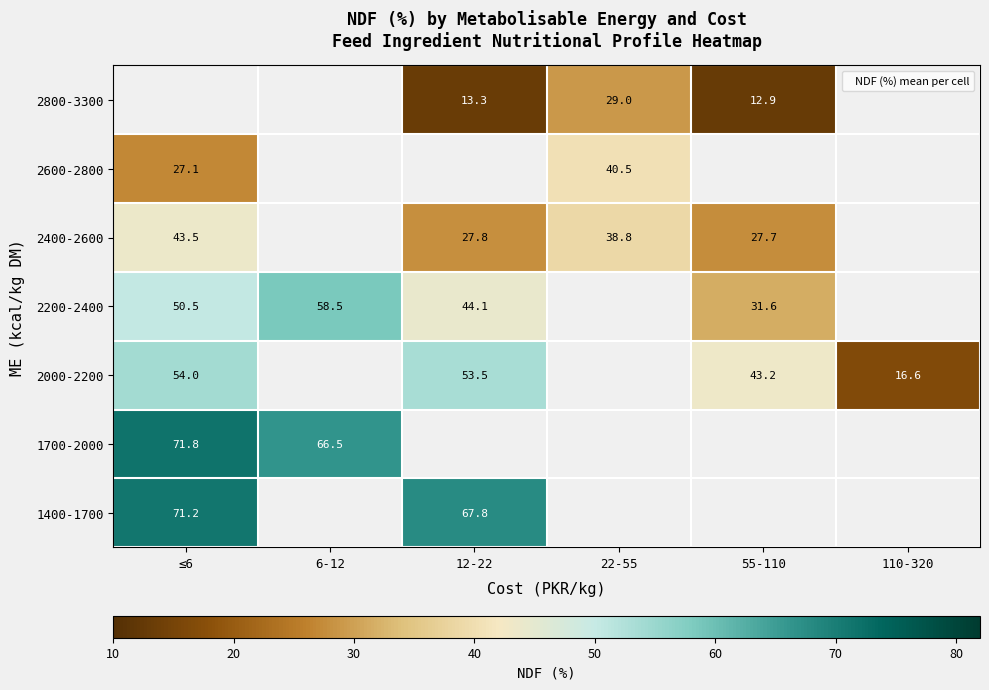

Which category has the lowest value across all series?

55-110